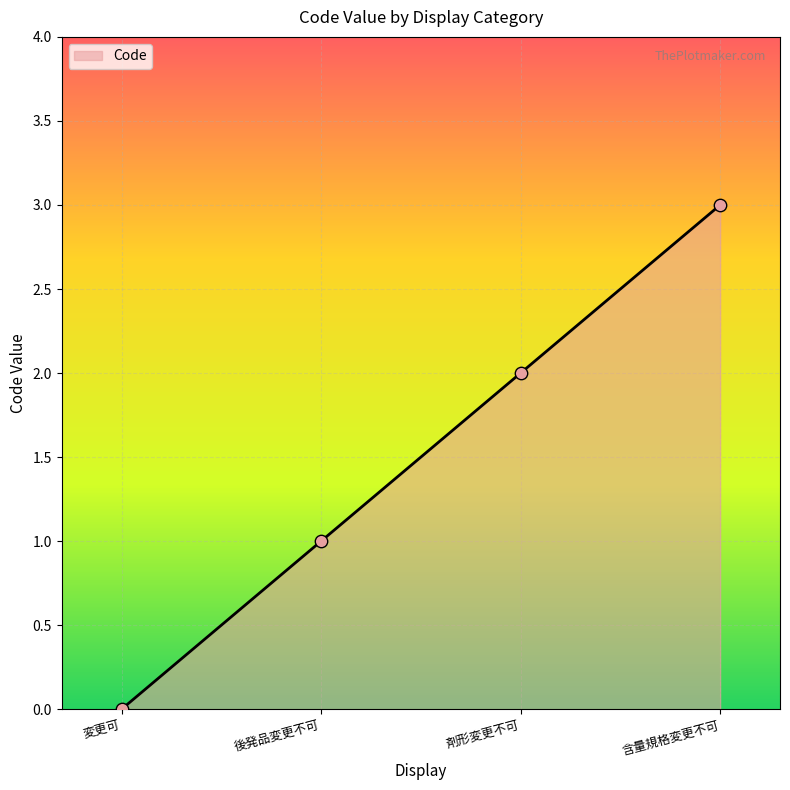

Which has a higher value, 剤形変更不可 or 含量規格変更不可?

含量規格変更不可